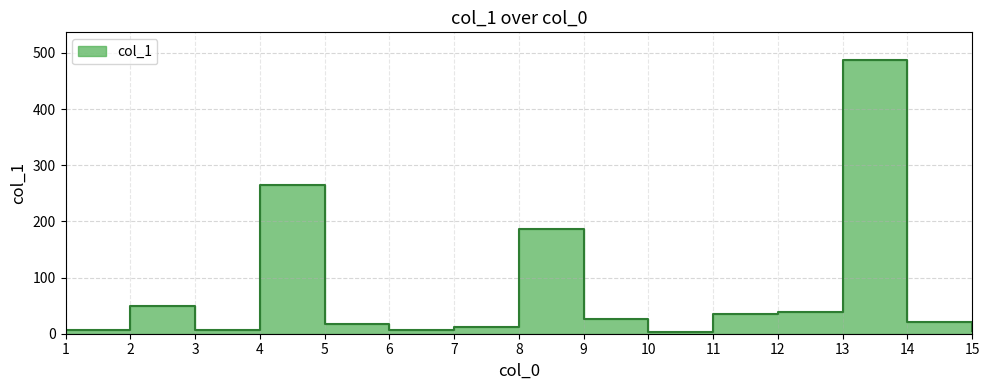

What is the change in value from 1 to 13?

+480.6